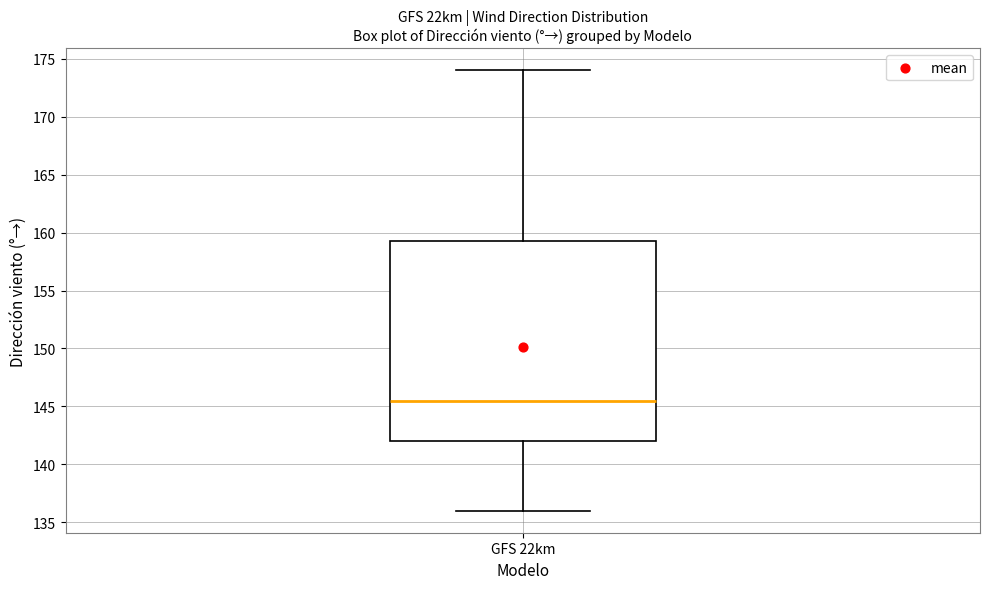

Where does the lower whisker of the box for GFS 22km end on the y-axis? The values are not printed on the chart, so give them approximately, as read against the axis.

136.0